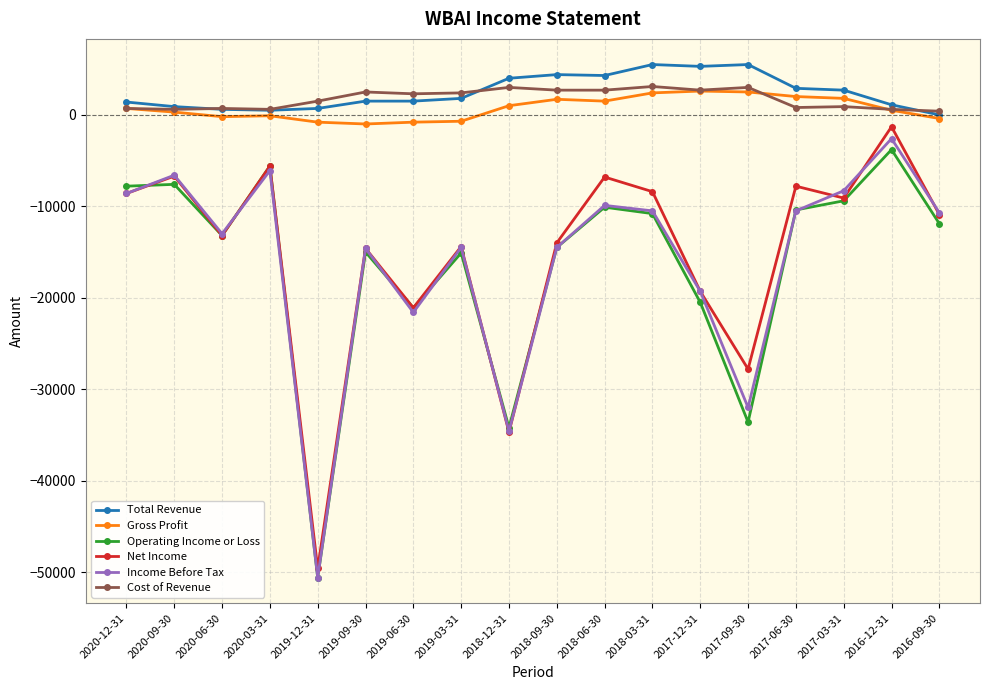

What is the minimum value for Net Income?

-49600